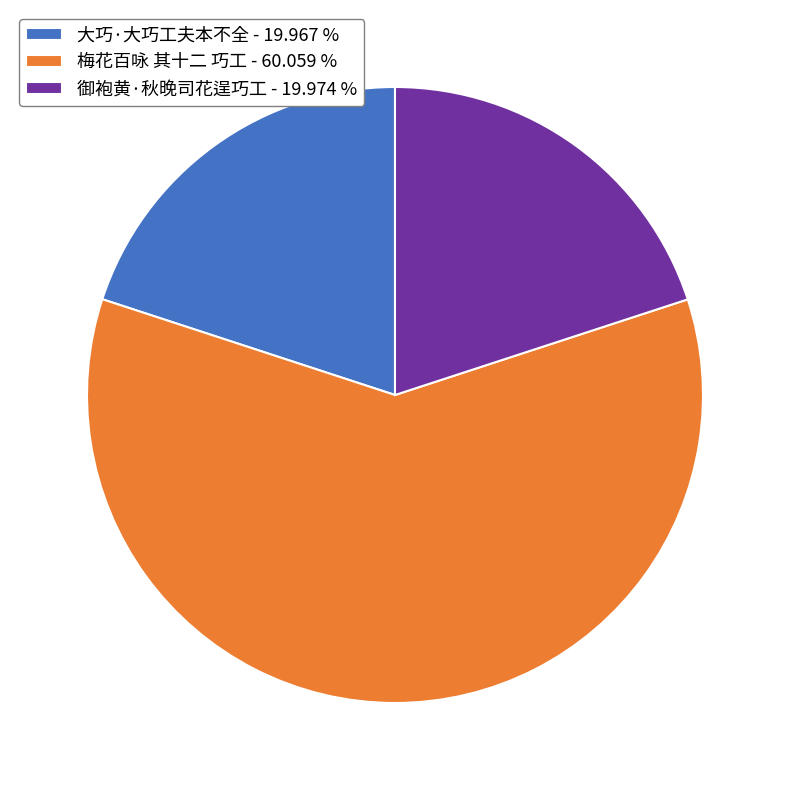

Is there a majority slice in this chart?

Yes